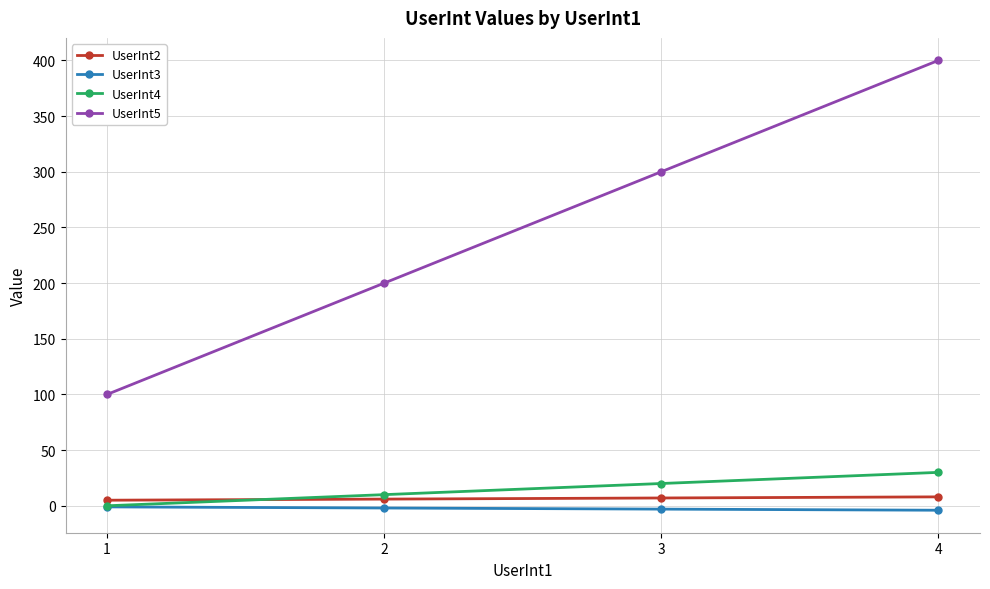

How many UserInt5 values are between 200 and 400?

3